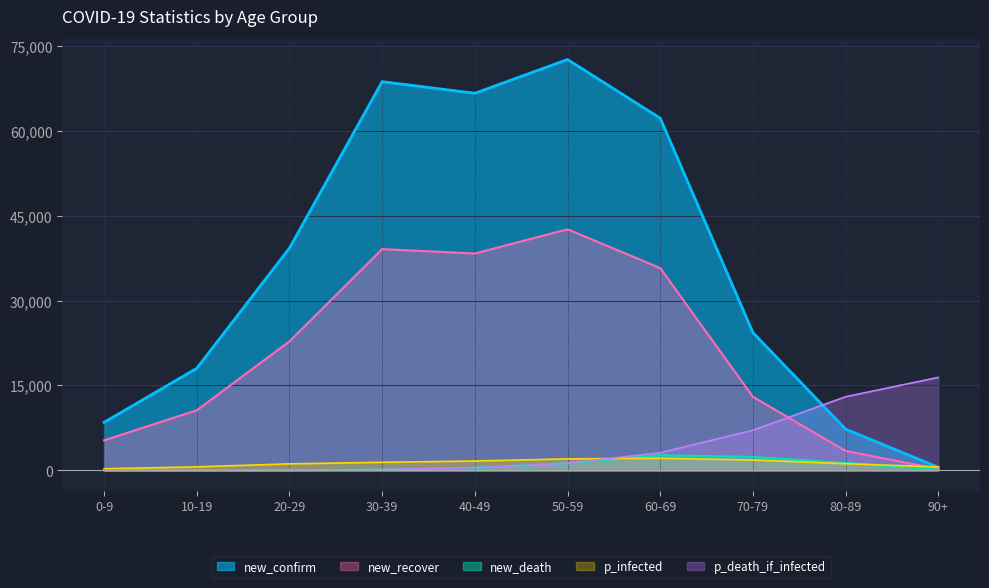

What is the difference between the maximum and second lowest values in the new_confirm series?

65327.0